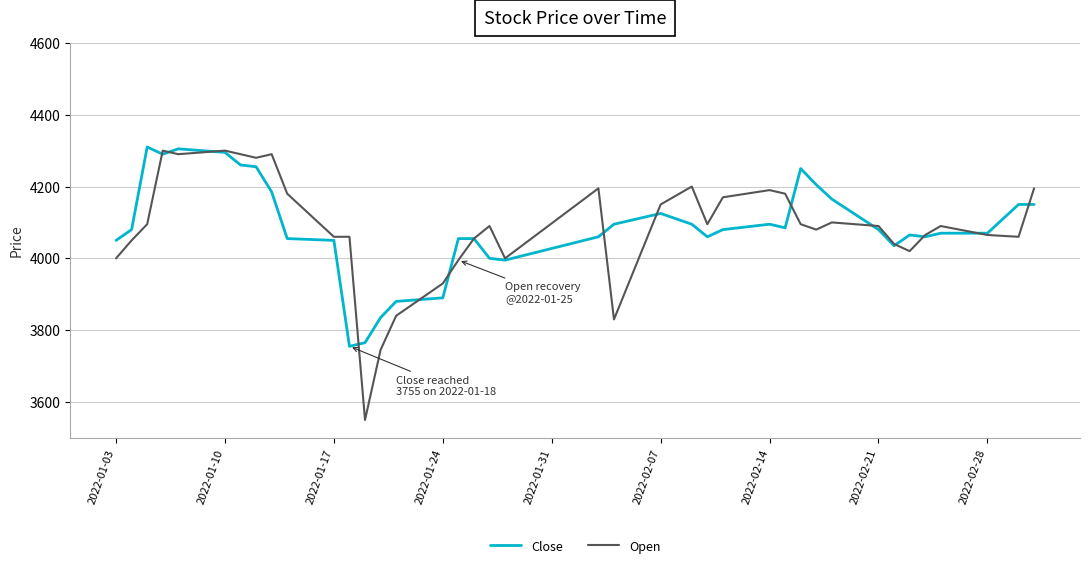

Which series has the largest range (max minus min)?

Open